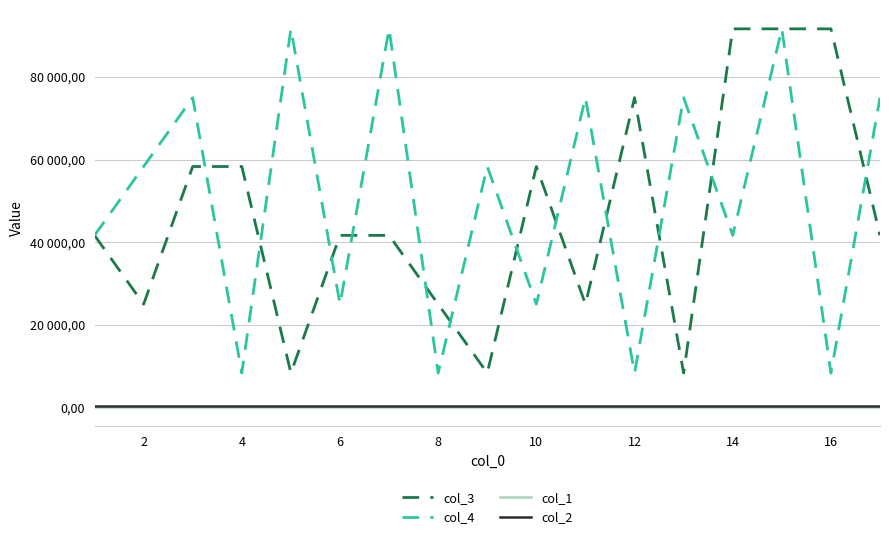

What is the average value of the col_4 series?

50490.2